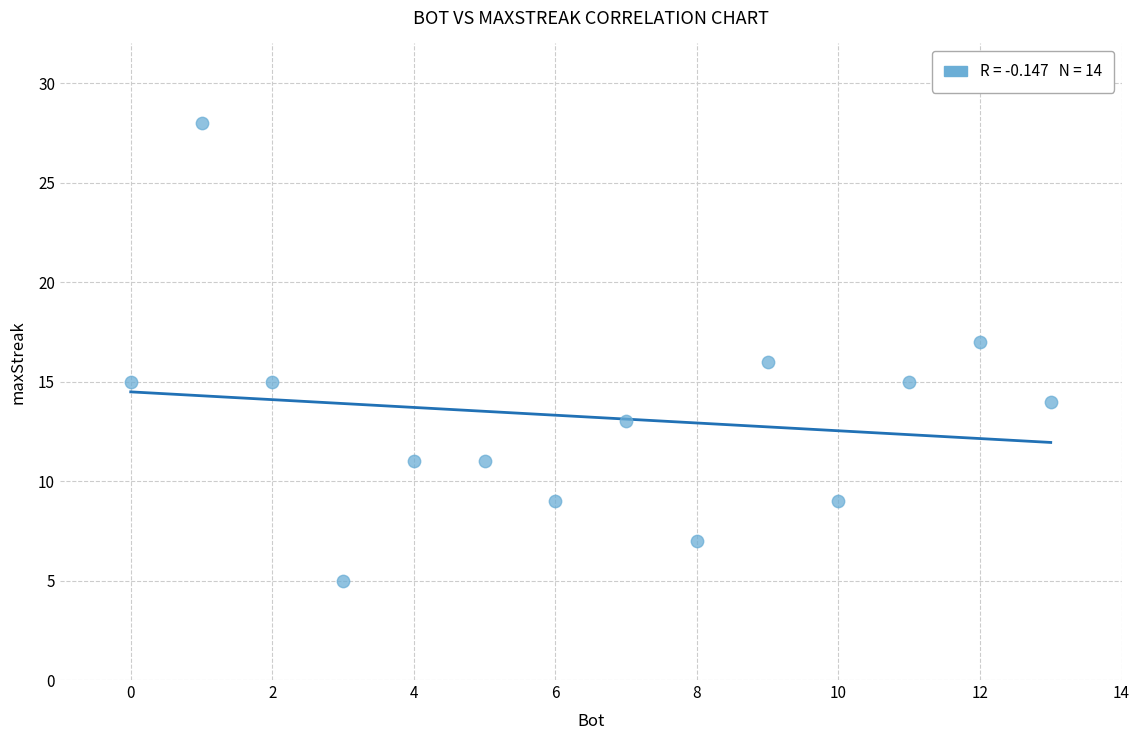

What is the range of Y values (max minus min)?

23